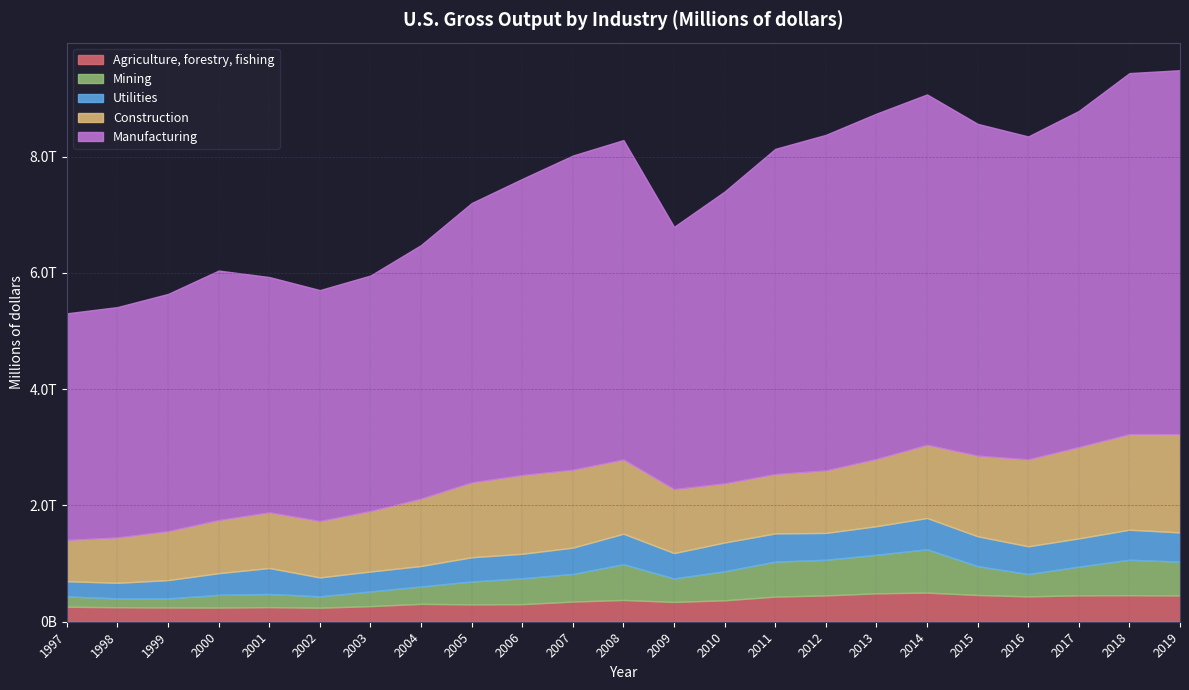

What is the sum of all Construction values?

27033976